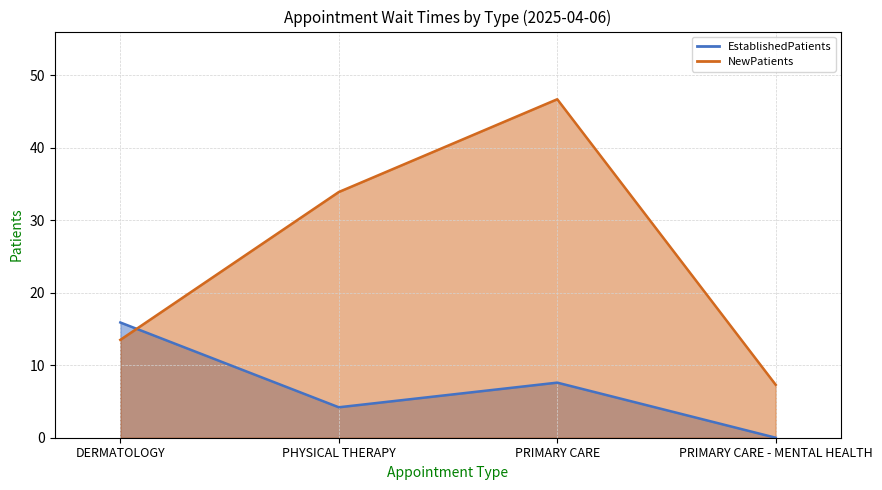

Where is NewPatients nearest to the value 27?

PHYSICAL THERAPY